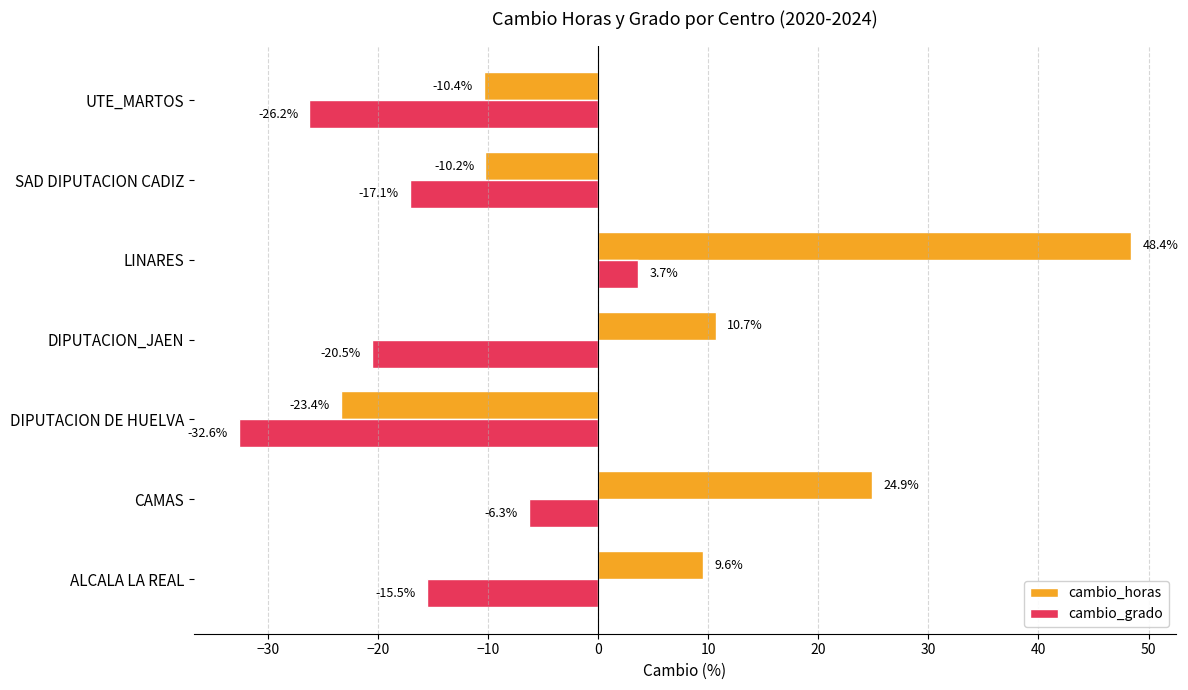

How many data points in cambio_horas are above 9?

4